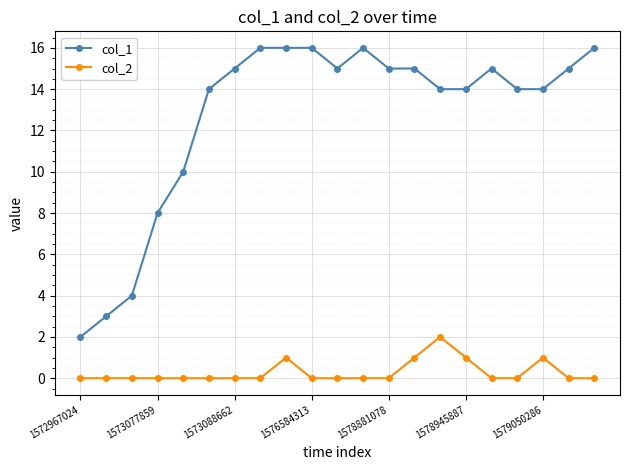

True or false: col_2 and col_1 cross at least once.

False